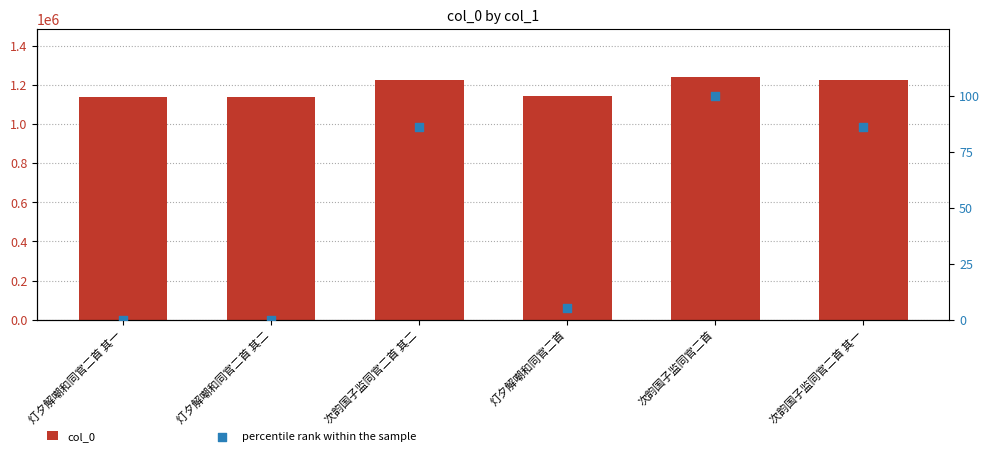

Which series has the largest Y range (max minus min)?

col_0